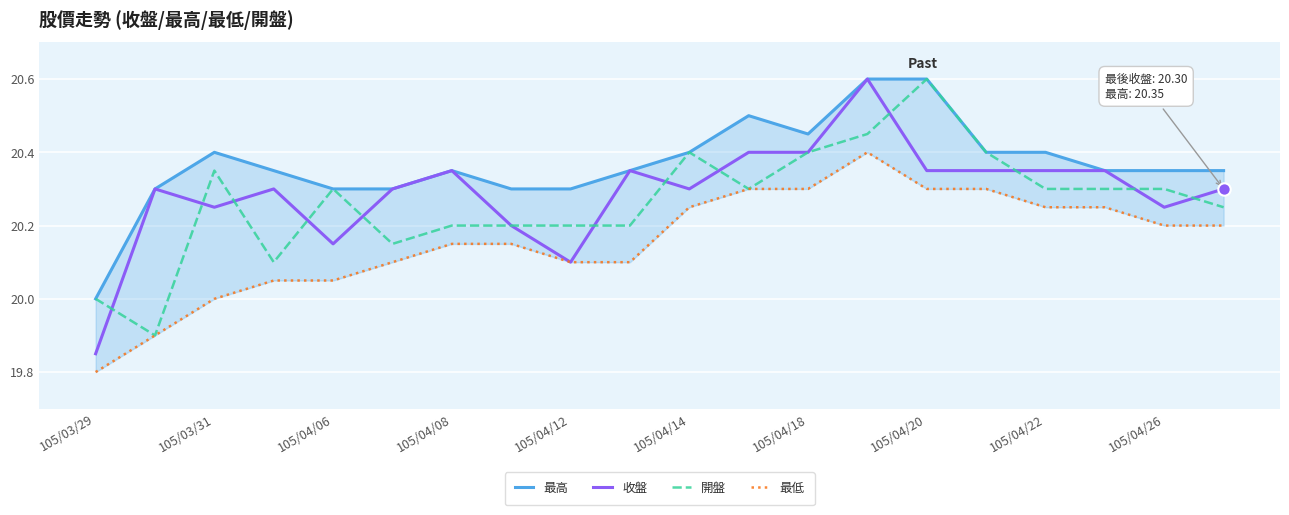

Is it true that 收盤 equals 5.4 at 105/04/26?

False